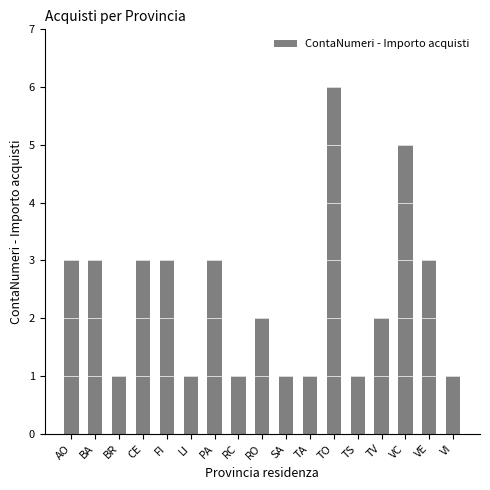

What is the sum of the values at CE and TO?

9